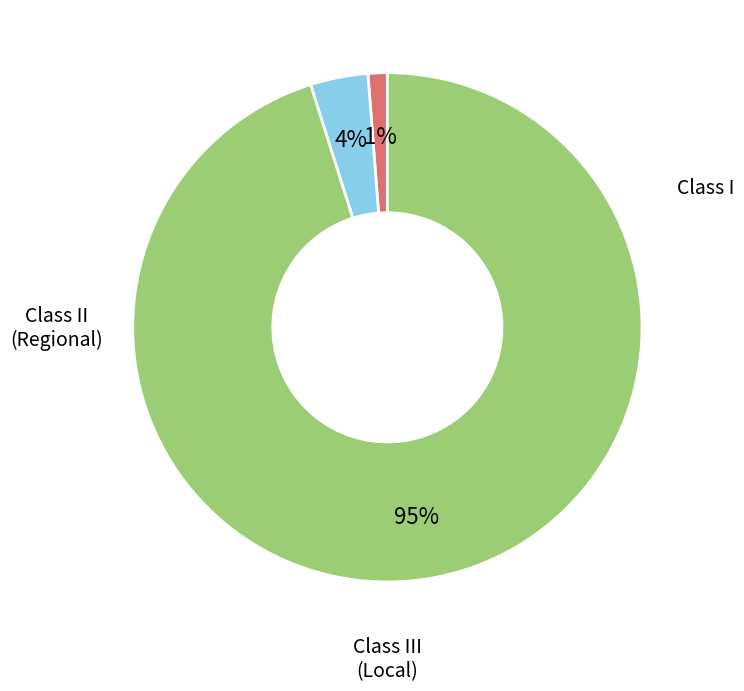

To the nearest percent, what is the difference between the largest and smallest slice percentages?

94%